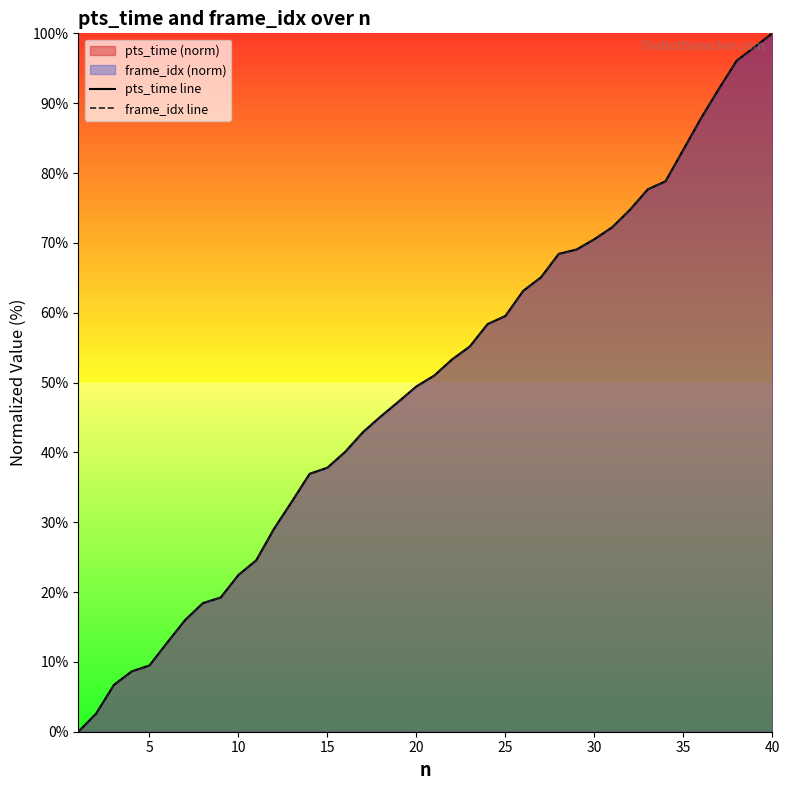

How many lines are shown in the chart?

2